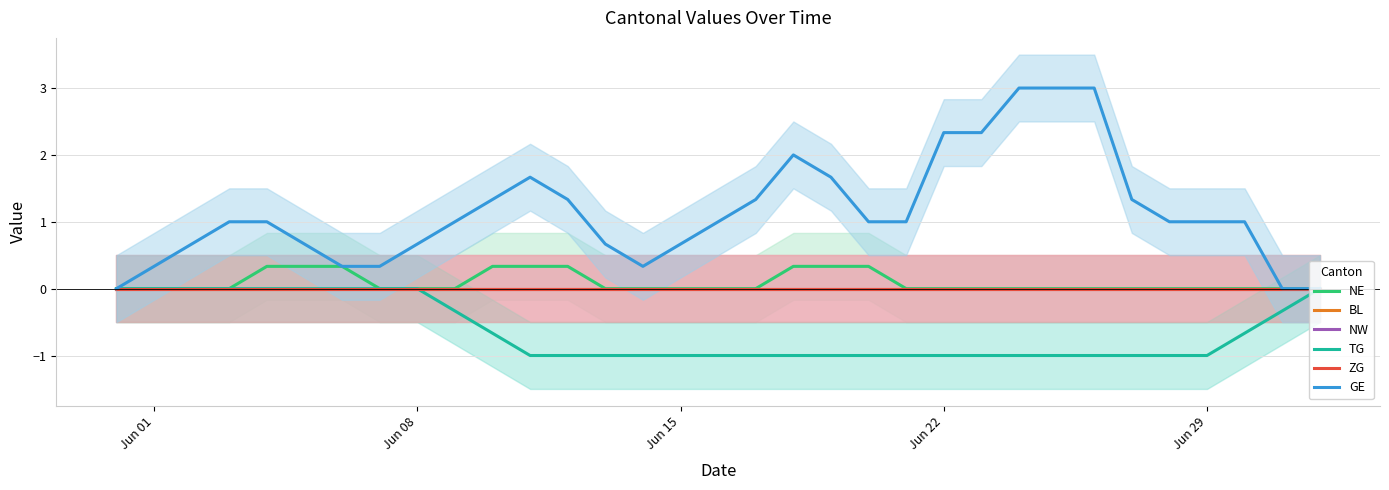

Is this an area chart (filled region under the line)?

No